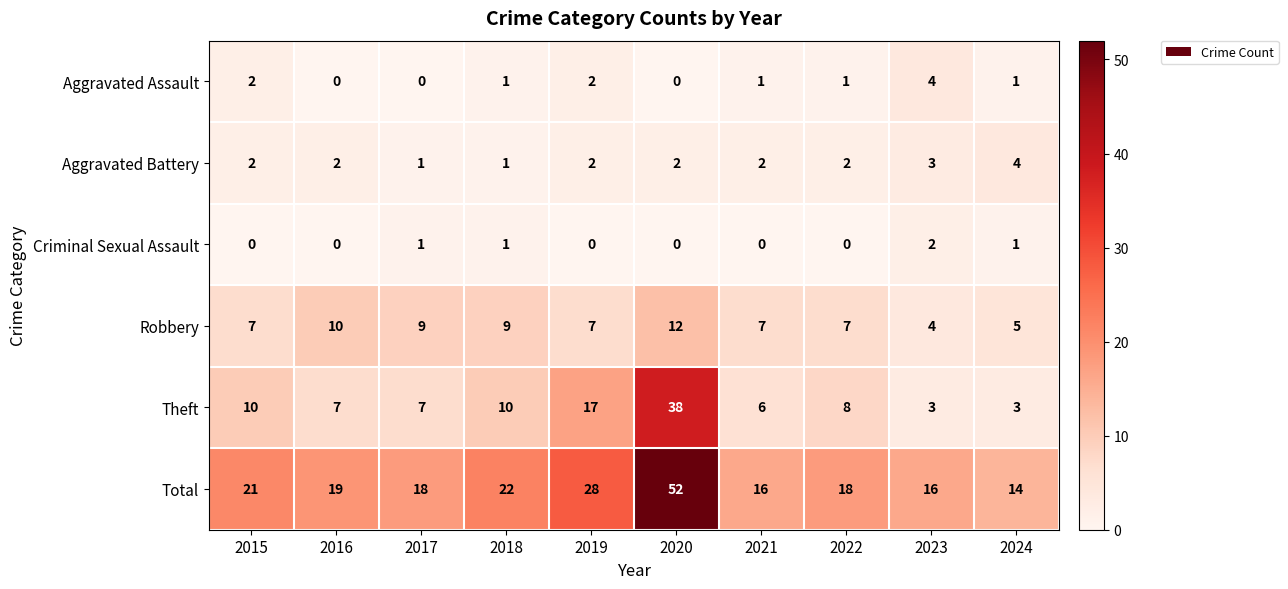

The Robbery series shows 10 at 2016. True or false?

True